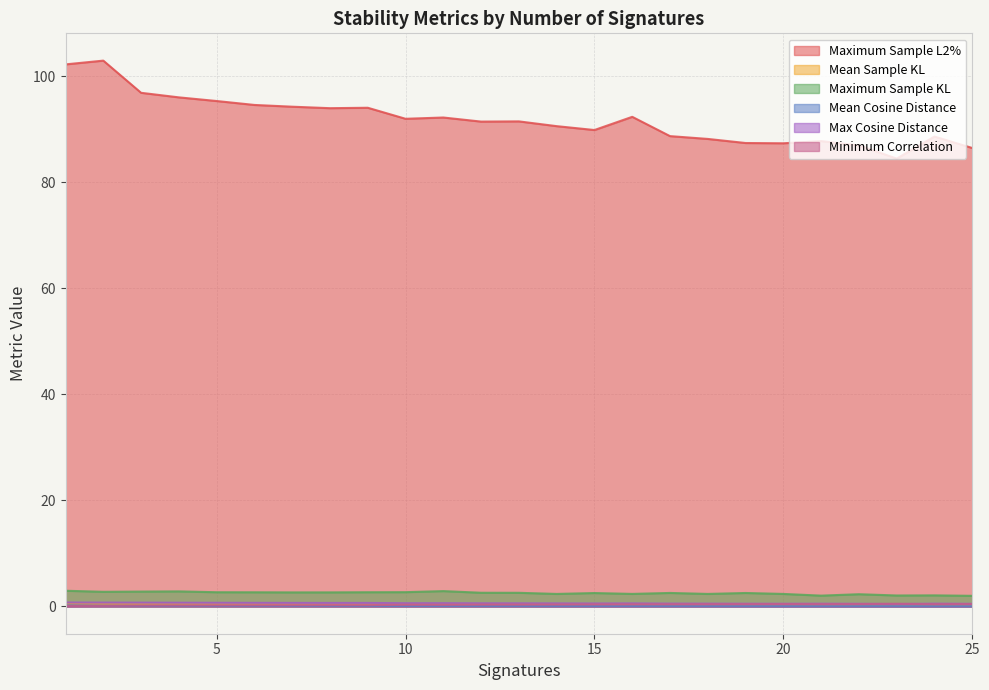

At which label is Mean Sample KL closest to 0?

25